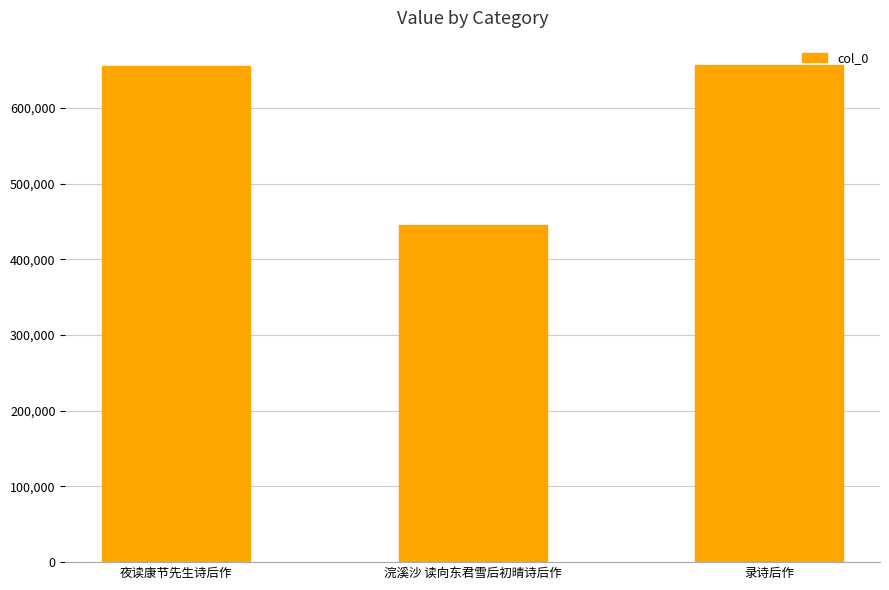

What is the value of the 3rd bar from the left?

656204